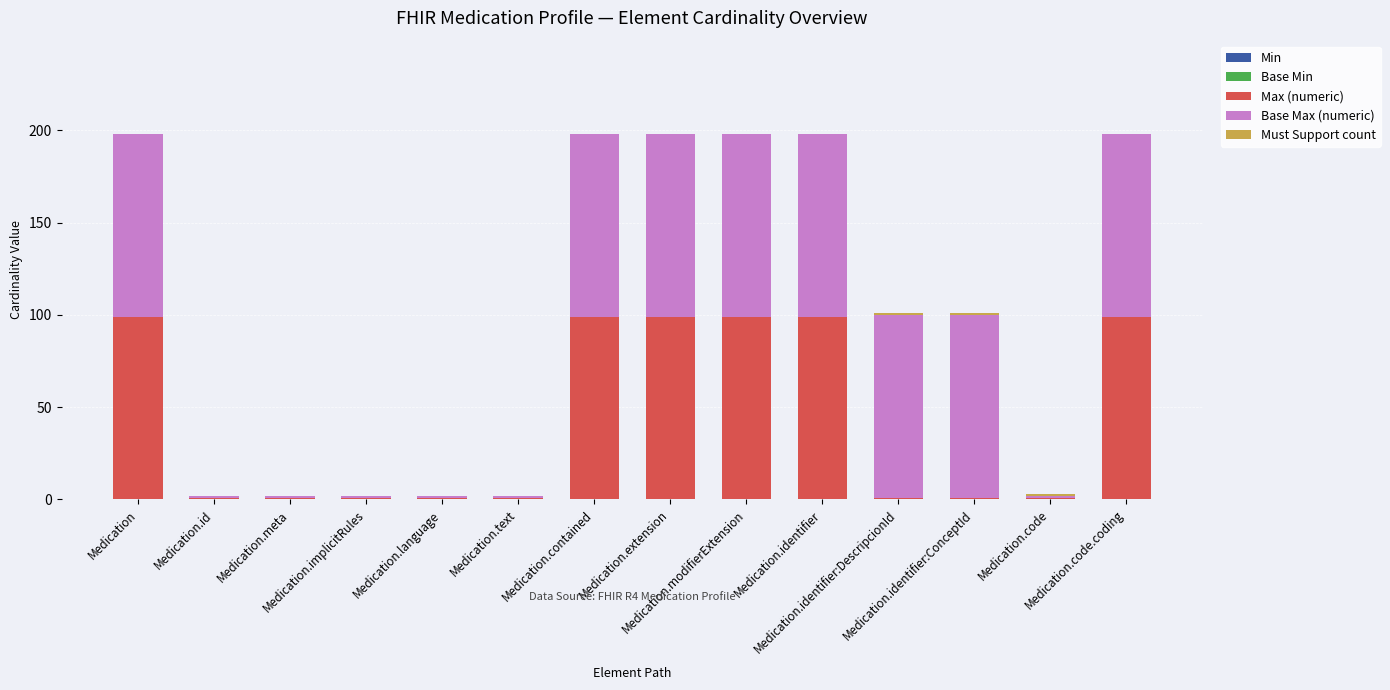

Which series has the largest range (max minus min)?

Max (numeric)